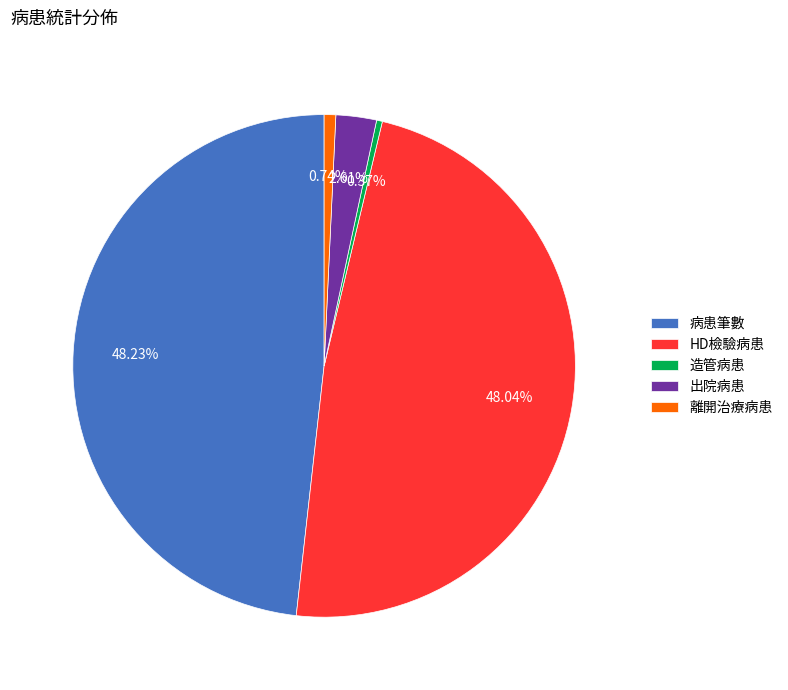

What is the ratio of the value at 出院病患 to the value at 離開治療病患?

3.5